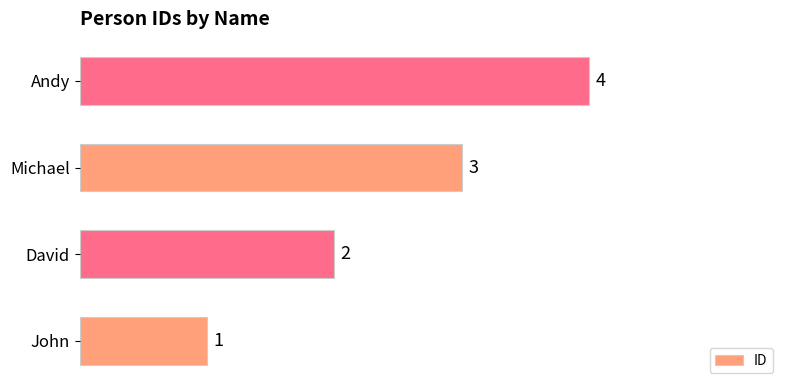

Count the values in the range 2 to 4.

3